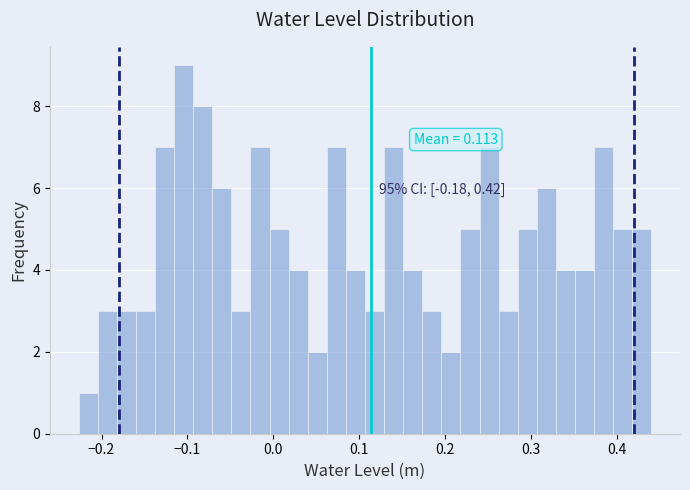

Around what value on the x-axis is the tallest bar? Give the approximate position of its centre, as read against the axis.

-0.10